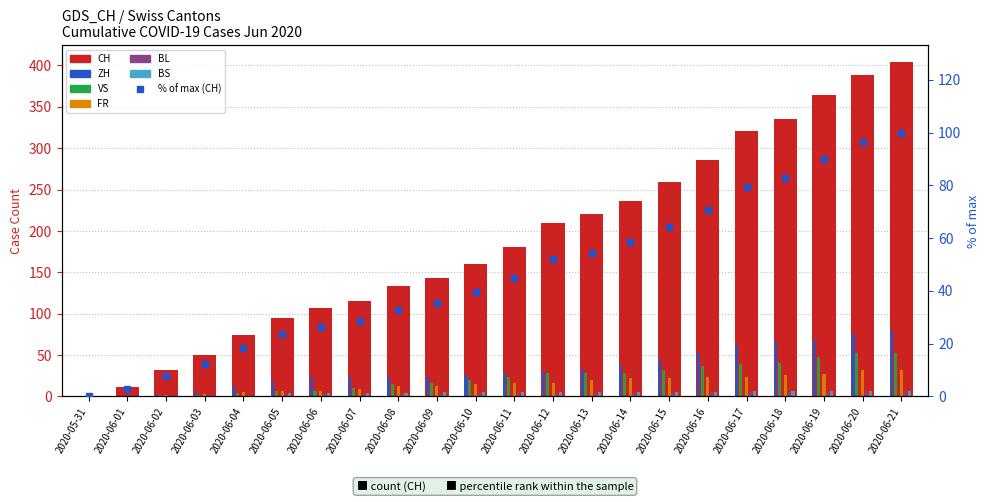

What is the greatest value displayed?

404